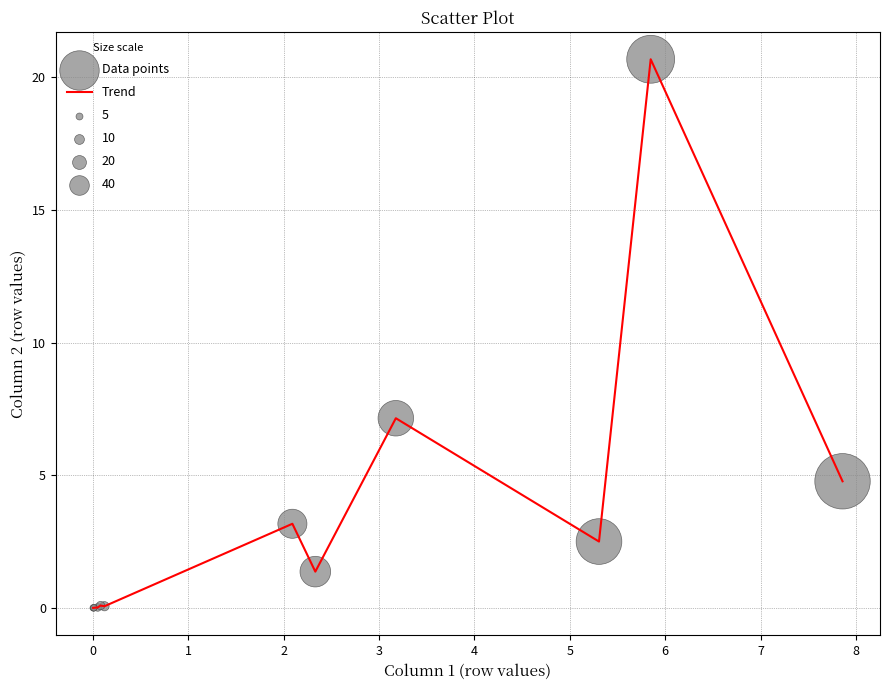

What is the maximum value shown in the chart?

20.7